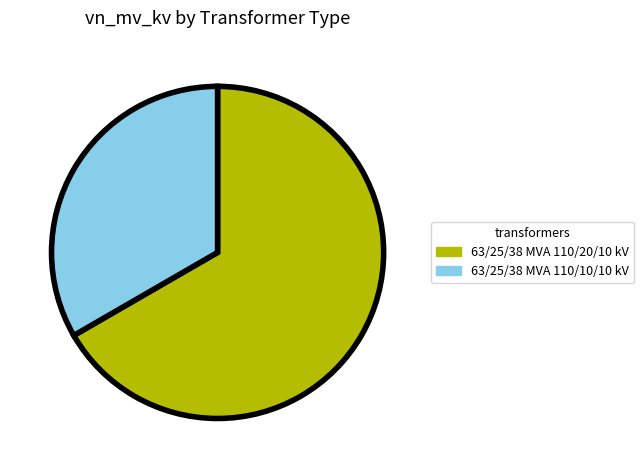

Does 63/25/38 MVA 110/20/10 kV represent more than half of the total?

Yes